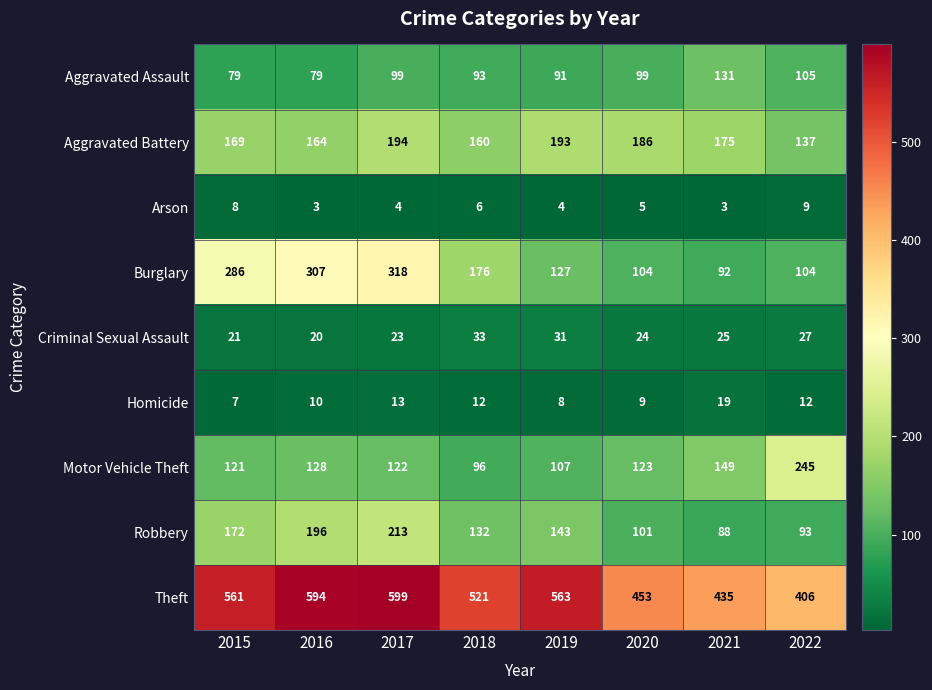

Which series has the widest spread of values?

Burglary